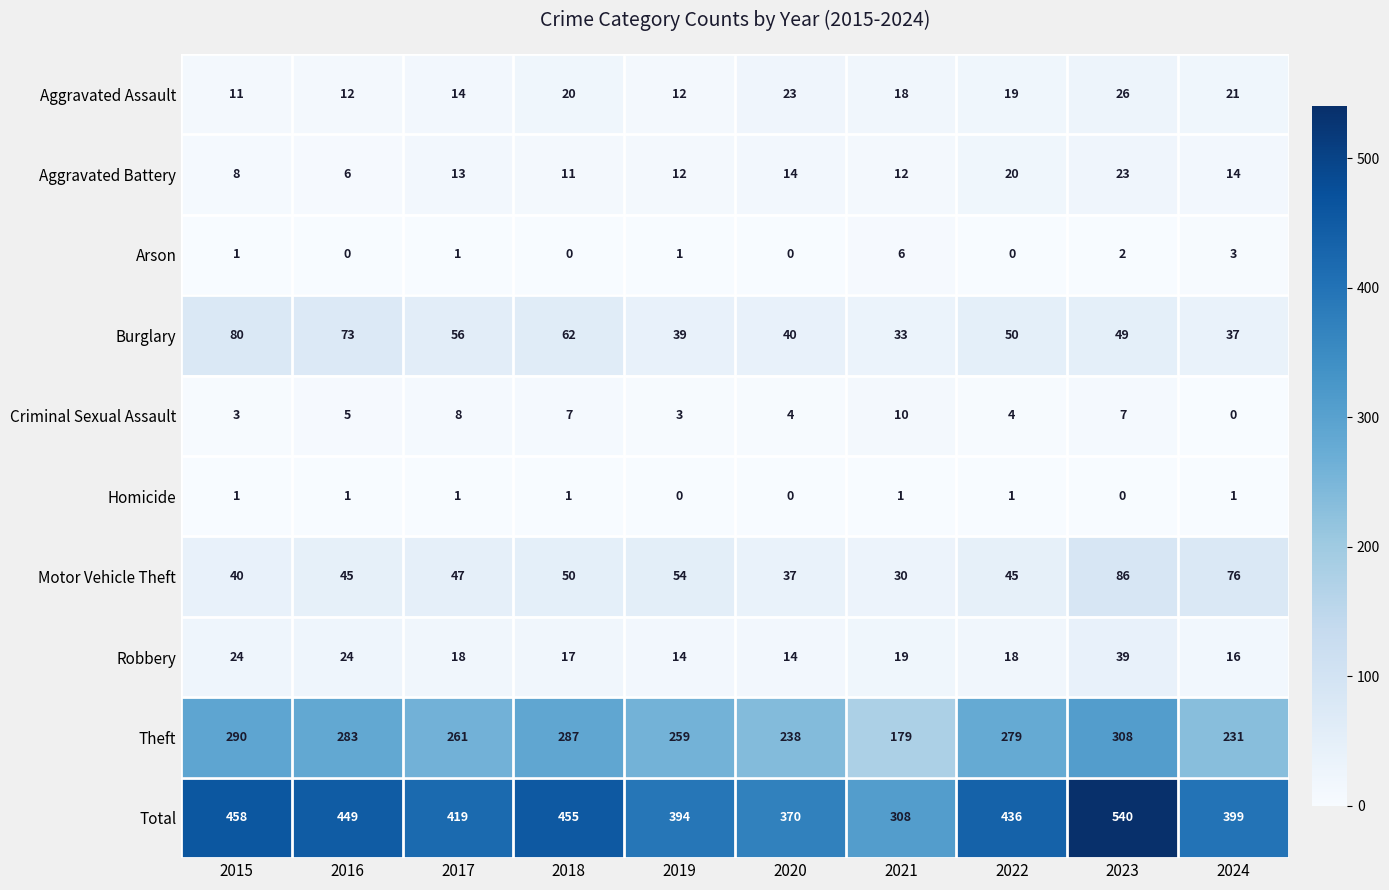

Between 2016 and 2021, which series saw the biggest shift?

Total